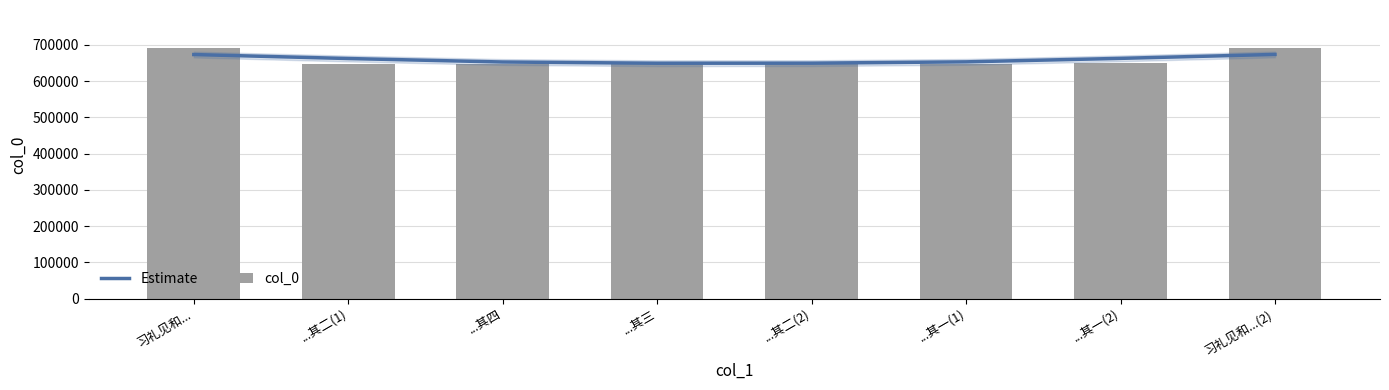

What is the difference between the maximum and minimum values in the Estimate series?

24239